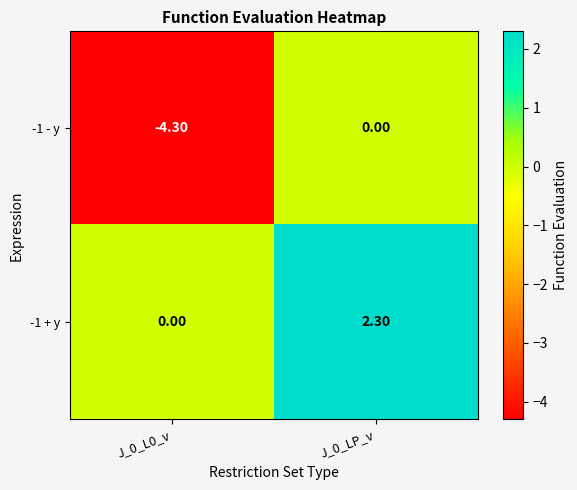

What is the average value of the -1 - y series?

-2.1